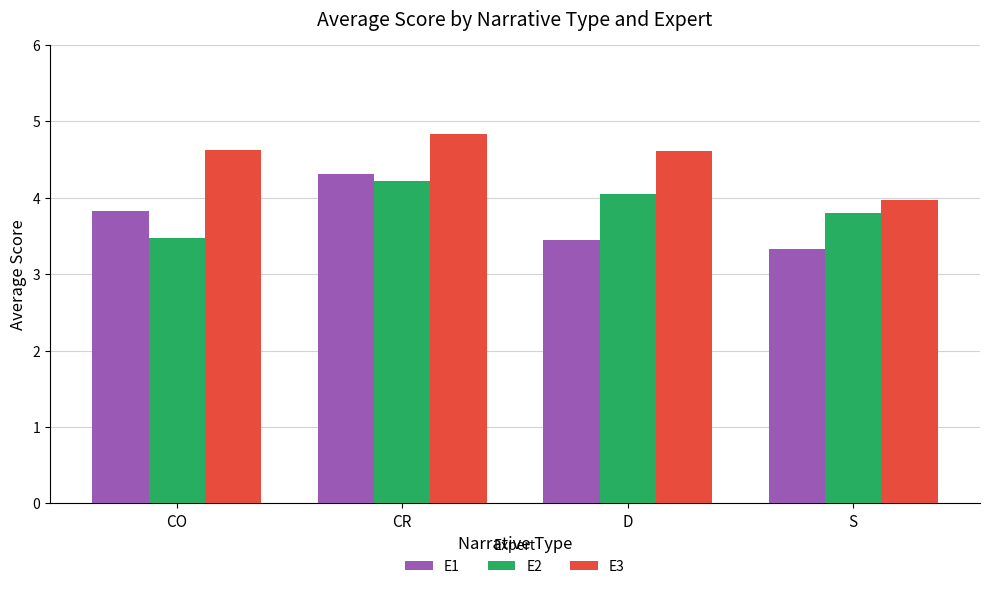

How many bars are there in total?

12